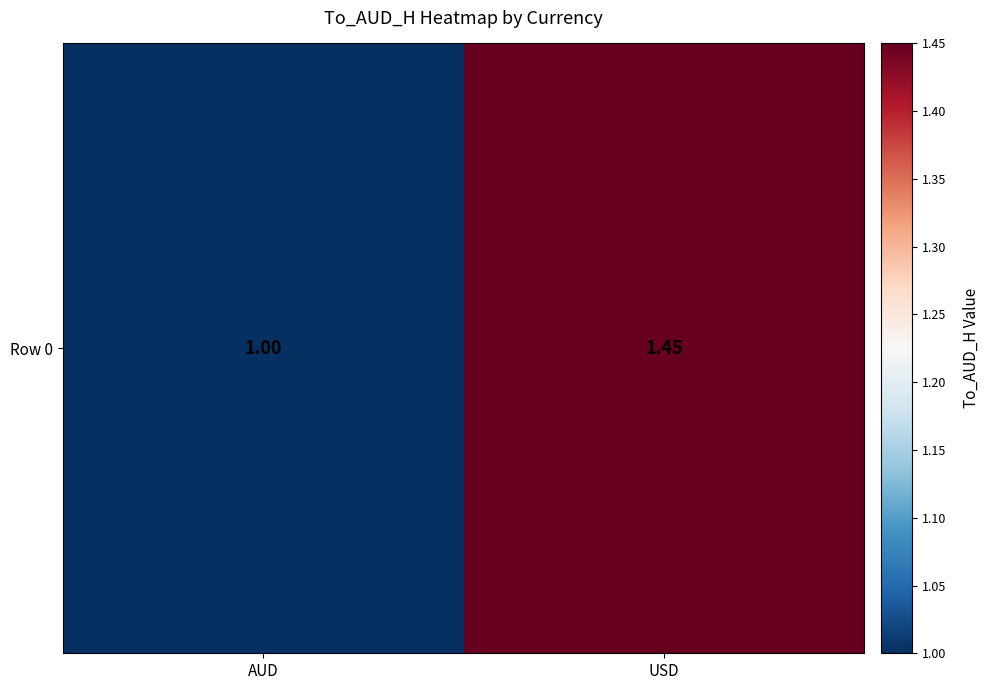

True or false: the data shows 1.0 at AUD.

True